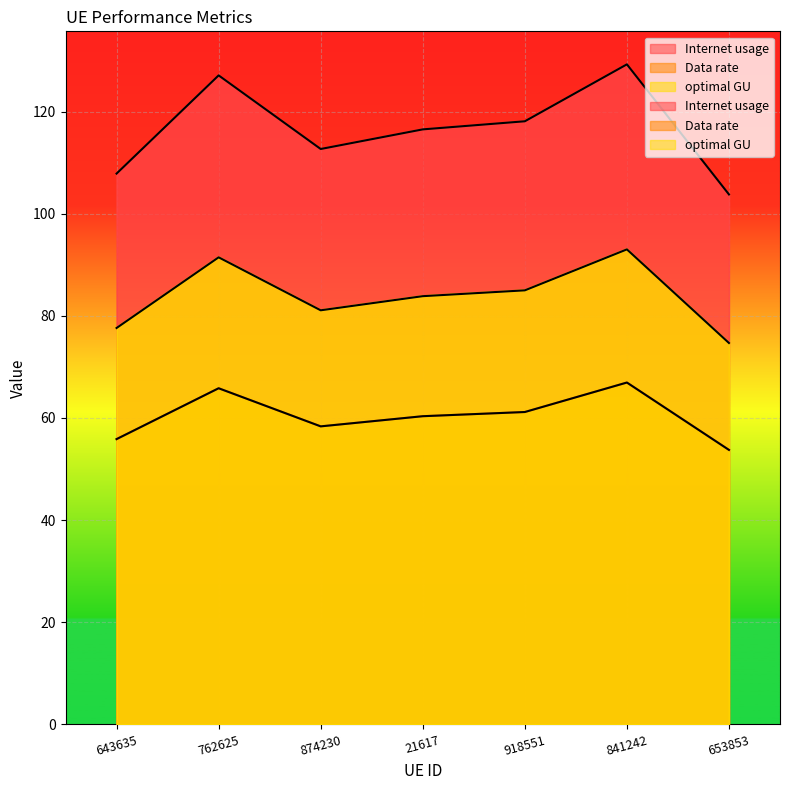

What is the spread (max minus min) of values at 21617?

56.2